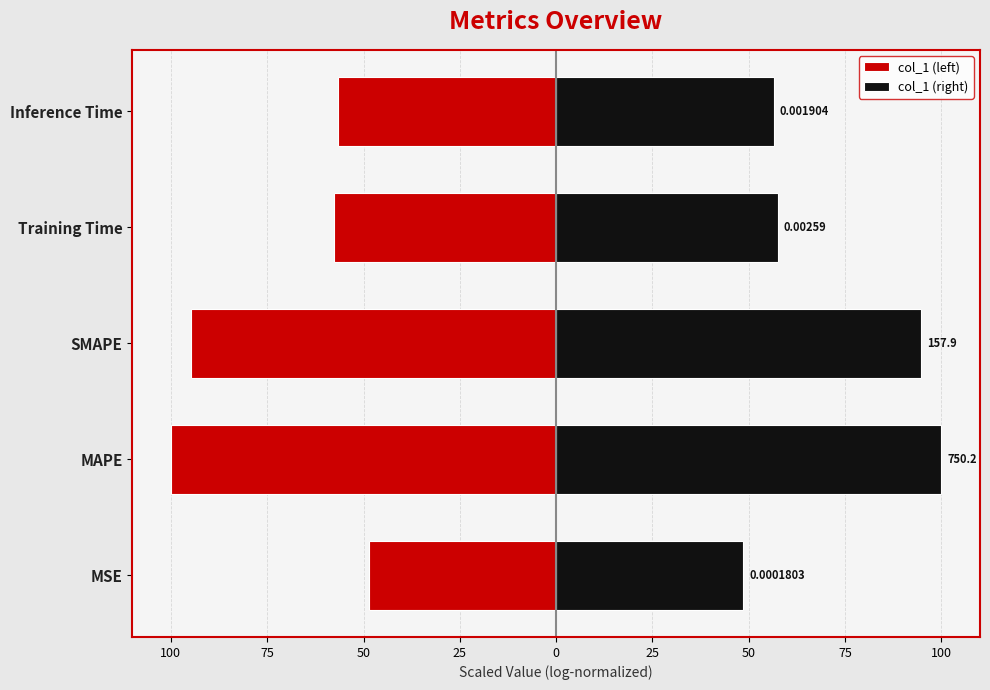

How many series are shown in this chart?

2